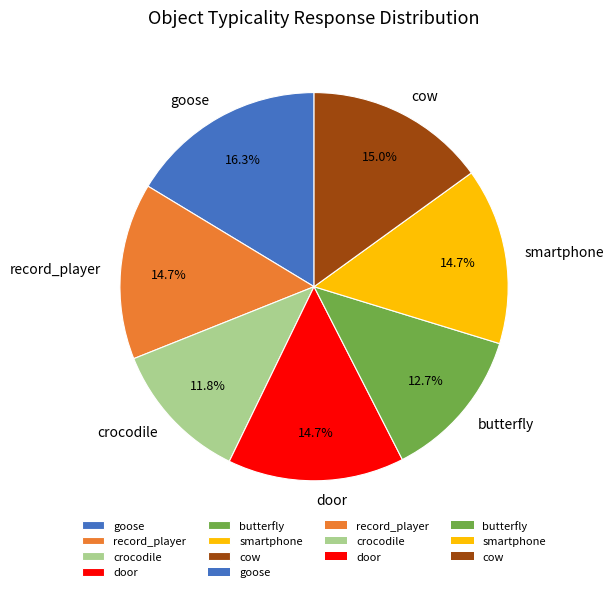

Is it true that butterfly is 18% of the pie?

False